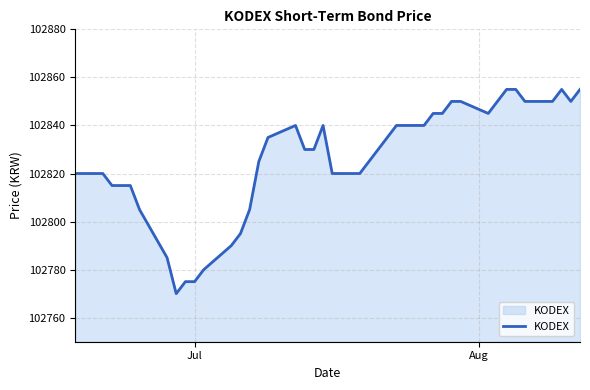

What is the difference between the maximum and minimum values?

85